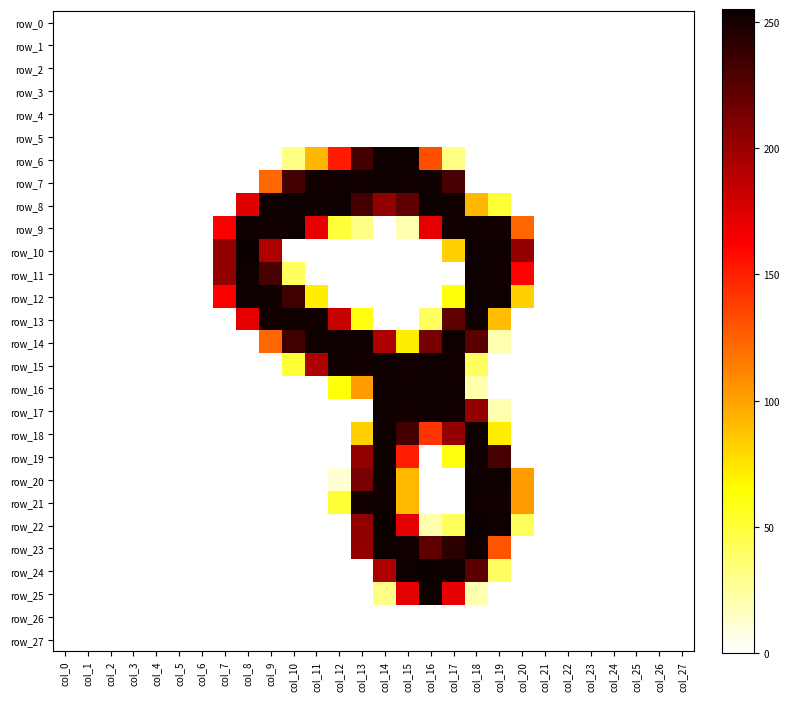

Which series has the largest total across all categories?

row_8